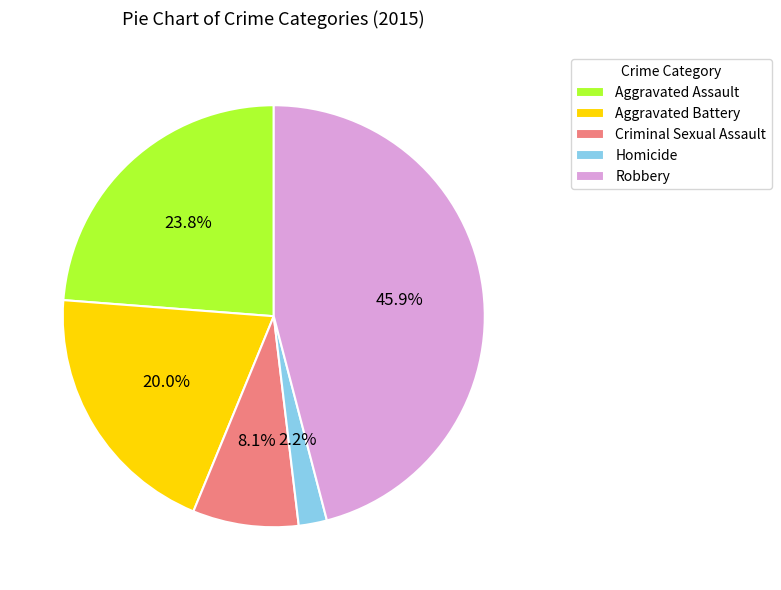

To the nearest percent, what is the average slice percentage?

20%